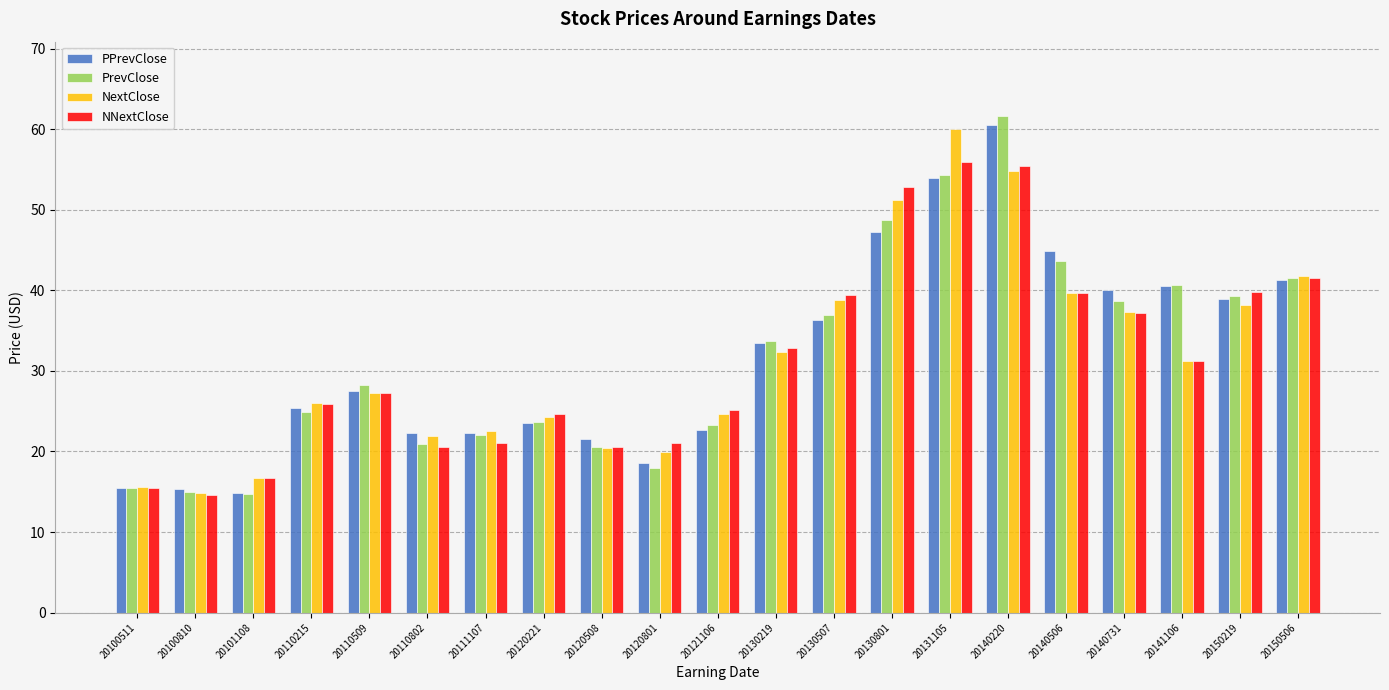

What is the approximate value of NextClose at 20110509?

27.2